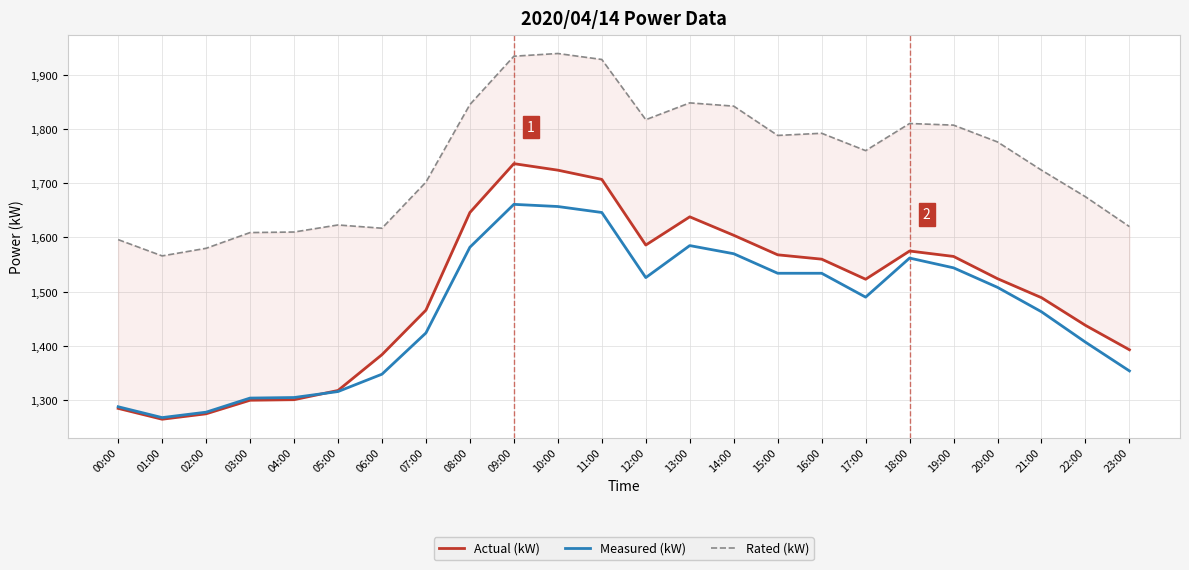

What is the average value of the Actual (kW) series?

1495